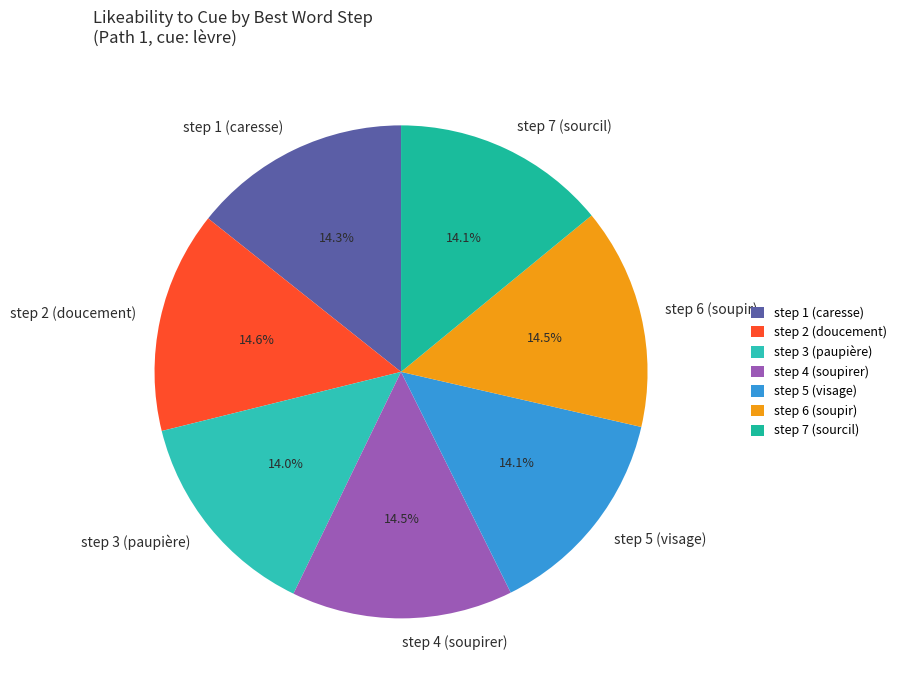

Does any single category account for the majority?

No